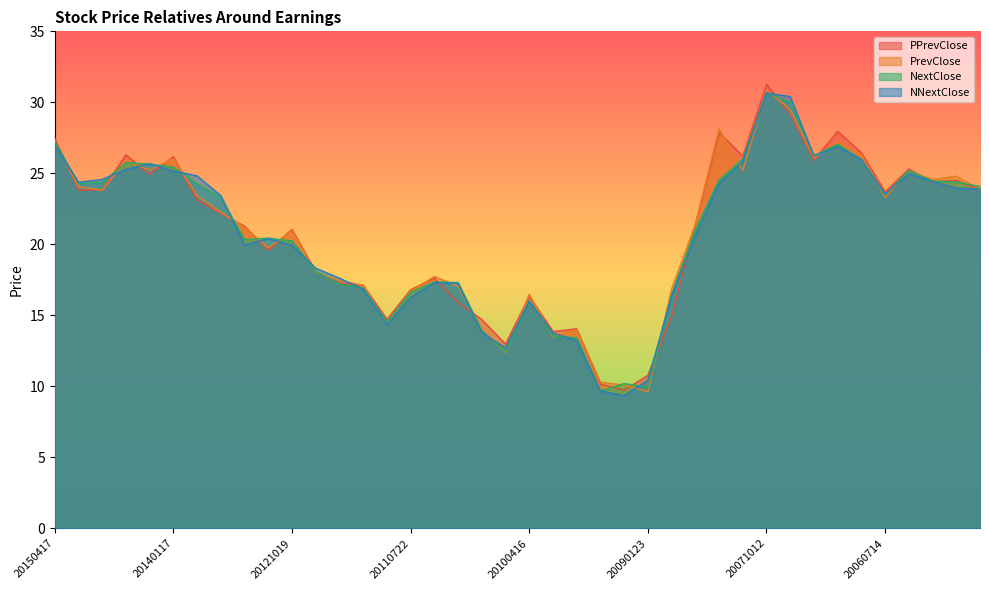

Between 20140117 and 20060508, which series saw the biggest shift?

PPrevClose